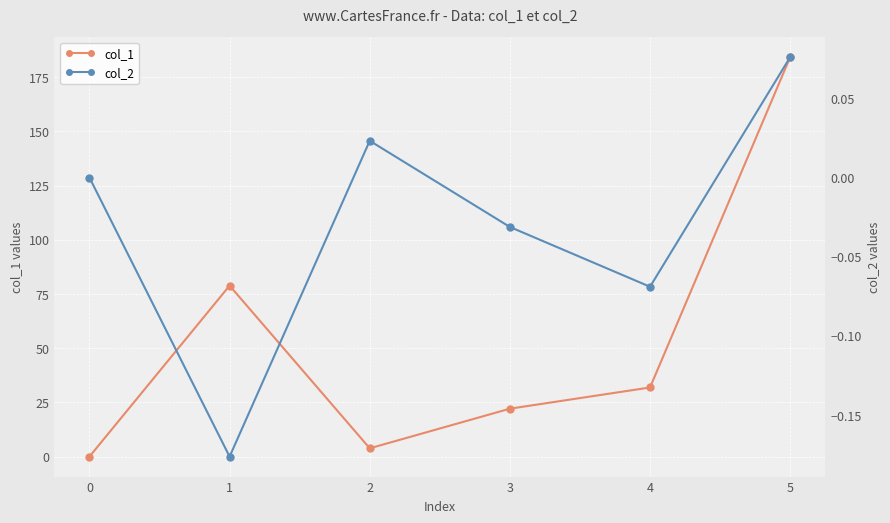

List the labels in order of col_1 value, largest first.

5, 1, 4, 3, 2, 0